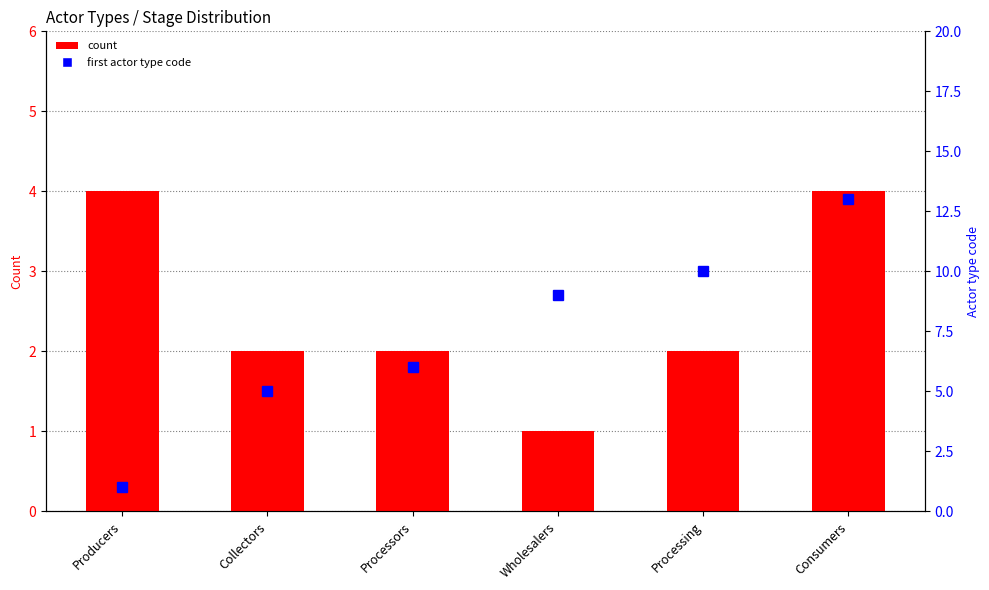

What is the difference between the highest and lowest values at Processing?

8